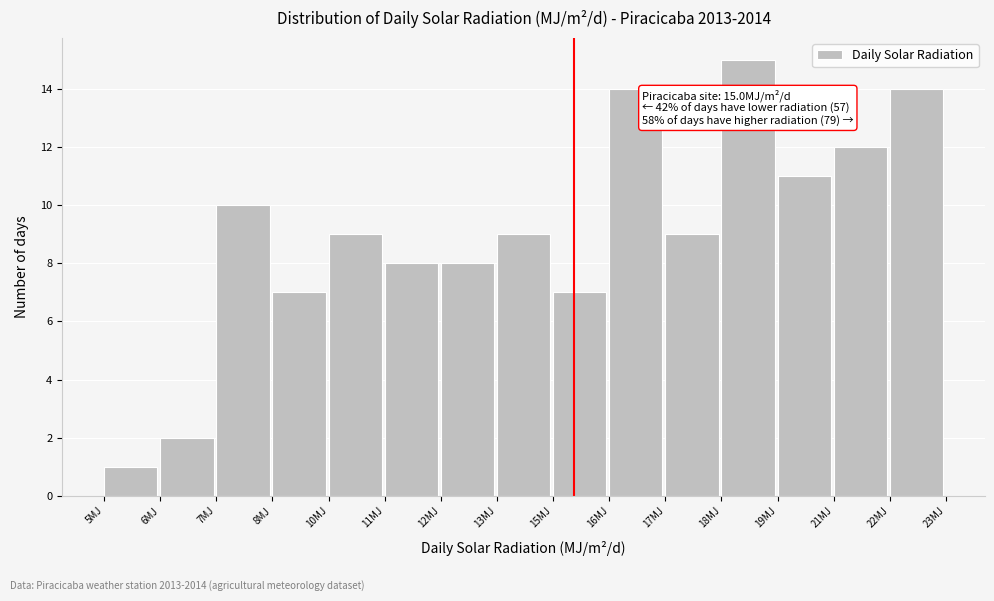

Reading left to right, list all the values displayed in this chart.

5MJ=1	6MJ=2	7MJ=10	8MJ=7	10MJ=9	11MJ=8	12MJ=8	13MJ=9	15MJ=7	16MJ=14	17MJ=9	18MJ=15	19MJ=11	21MJ=12	22MJ=14